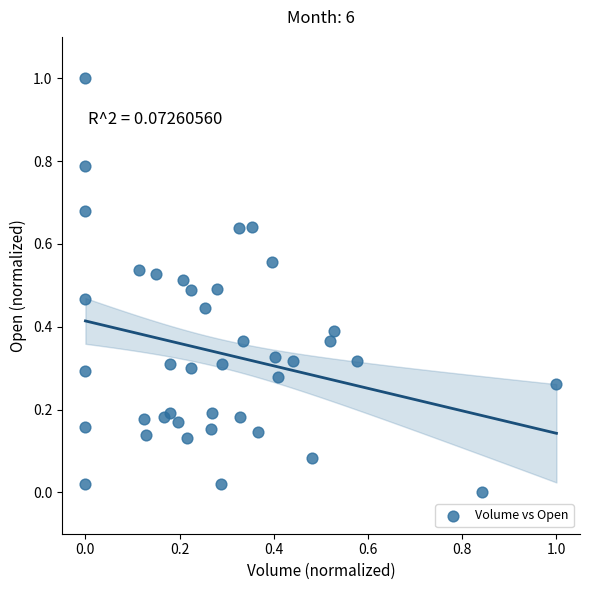

What is the range of Y values (max minus min)?

1.0